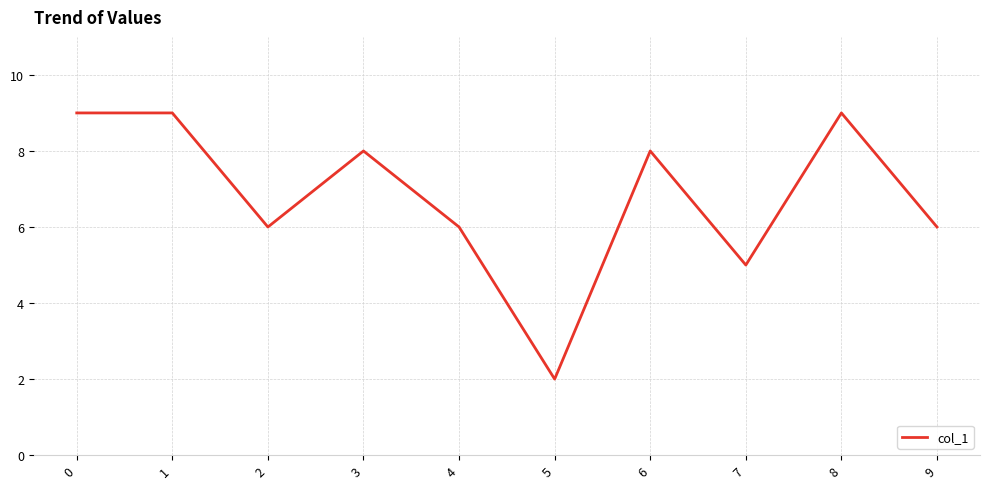

How many series are shown in this chart?

1